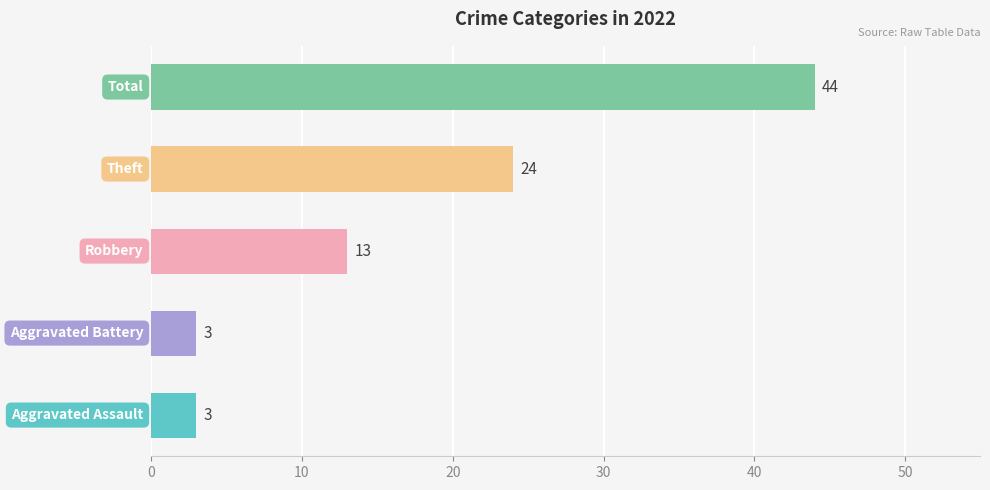

Reading bottom to top, extract all data points from this chart.

3	3	13	24	44